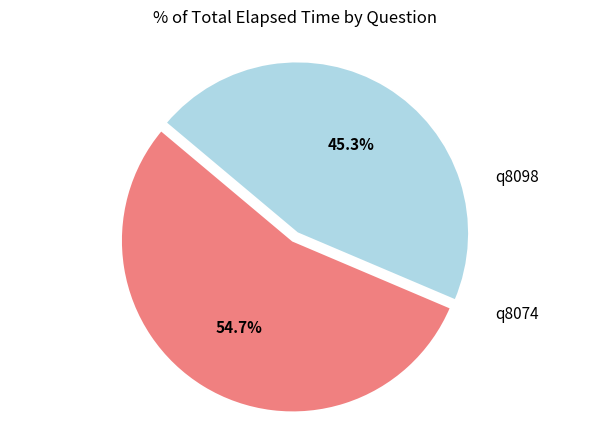

How many slices are in this pie chart?

2